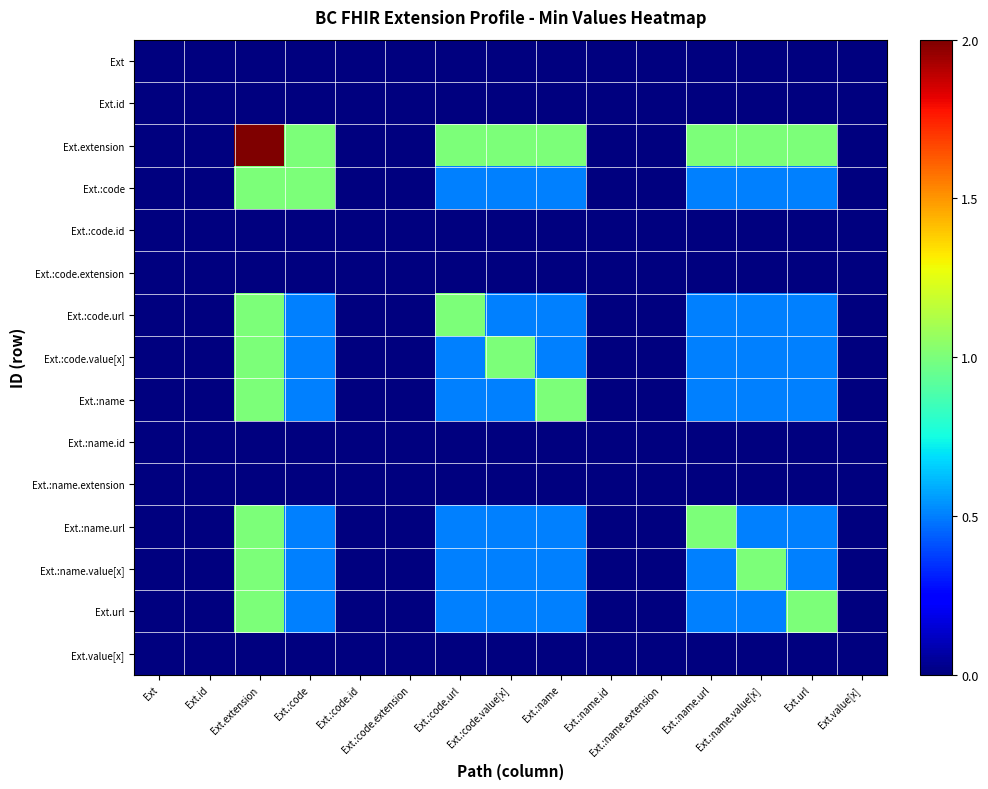

Between Ext.extension and Ext.:name.value[x], which series saw the biggest shift?

Ext.extension